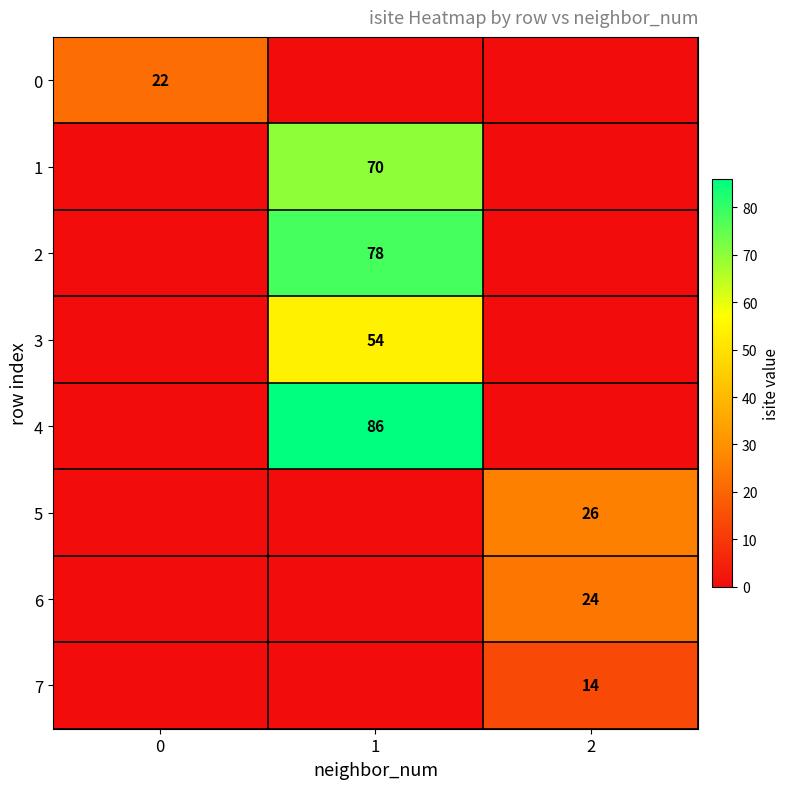

The 2 series shows 78 at 1. True or false?

True